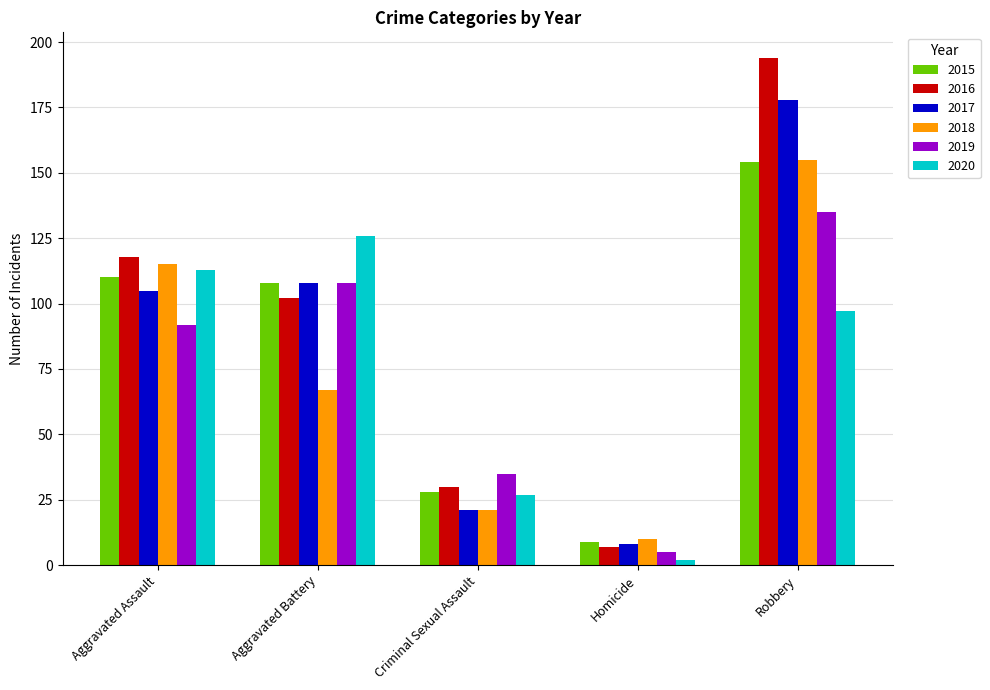

What is the value of the 2017 bar at the 5th from the left?

178